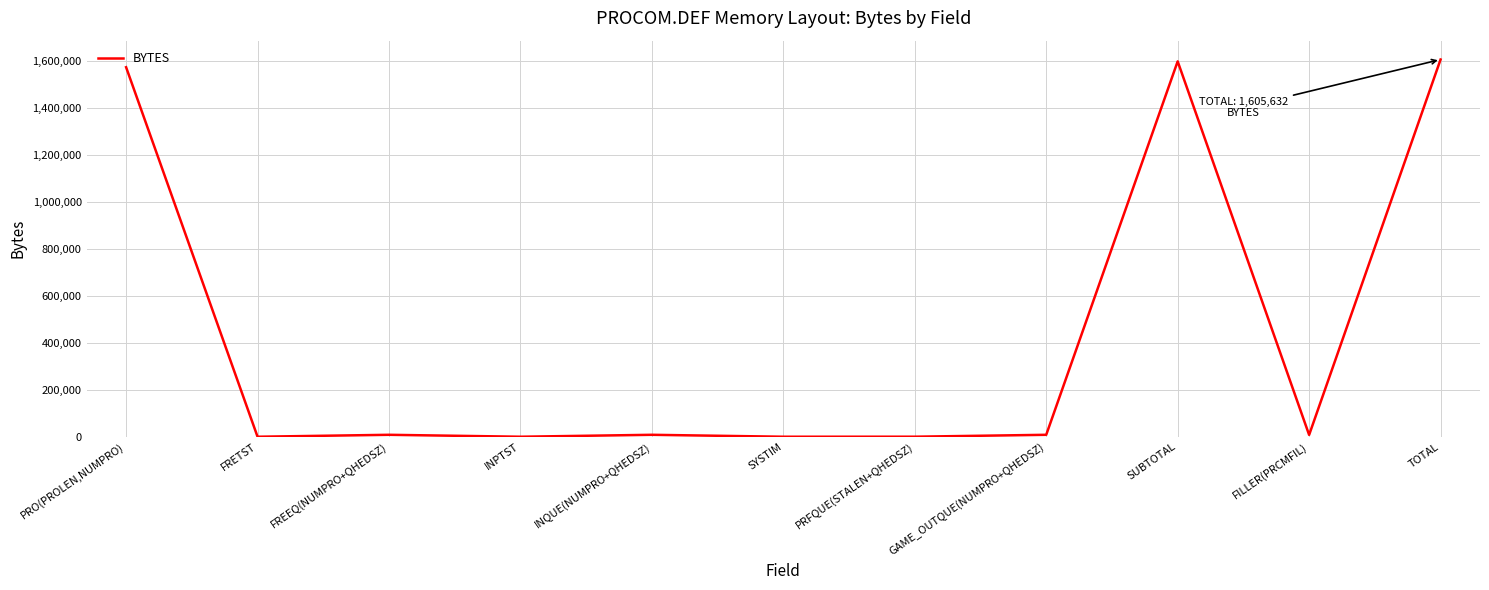

The chart shows a value of 2704853 at PRO(PROLEN,NUMPRO). True or false?

False